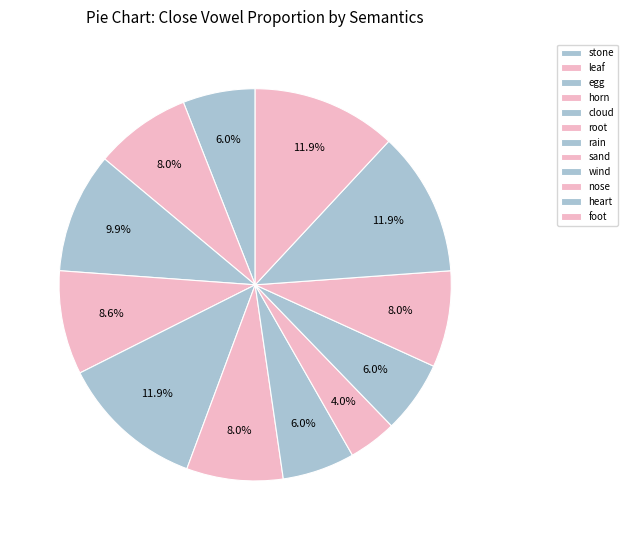

Is there a majority slice in this chart?

No